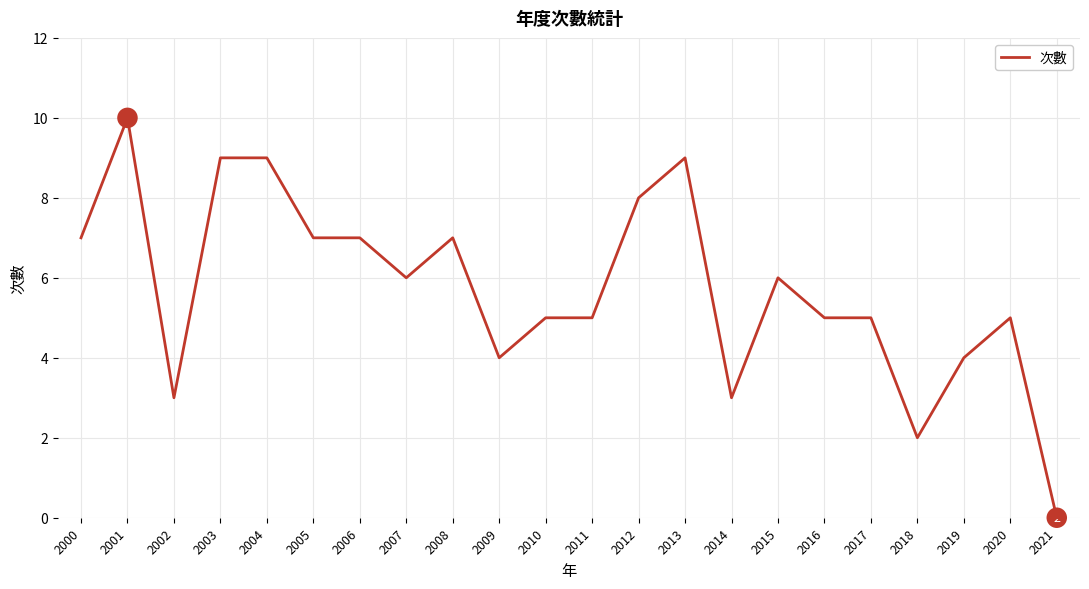

What is the ratio of the value at 2014 to the value at 2001?

0.3